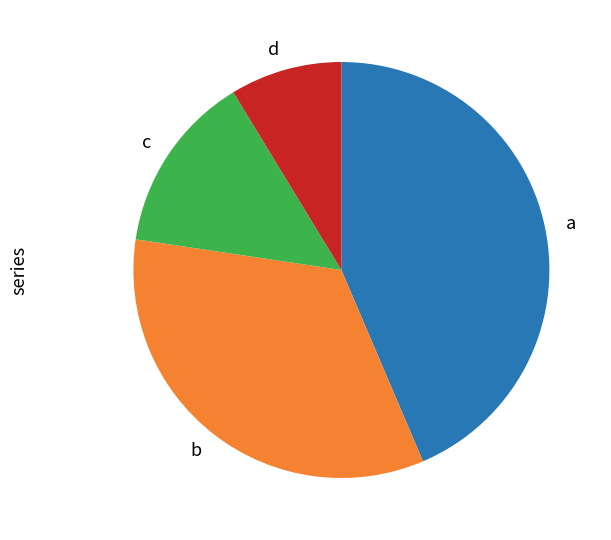

Do a and c together represent more than half of the pie?

Yes